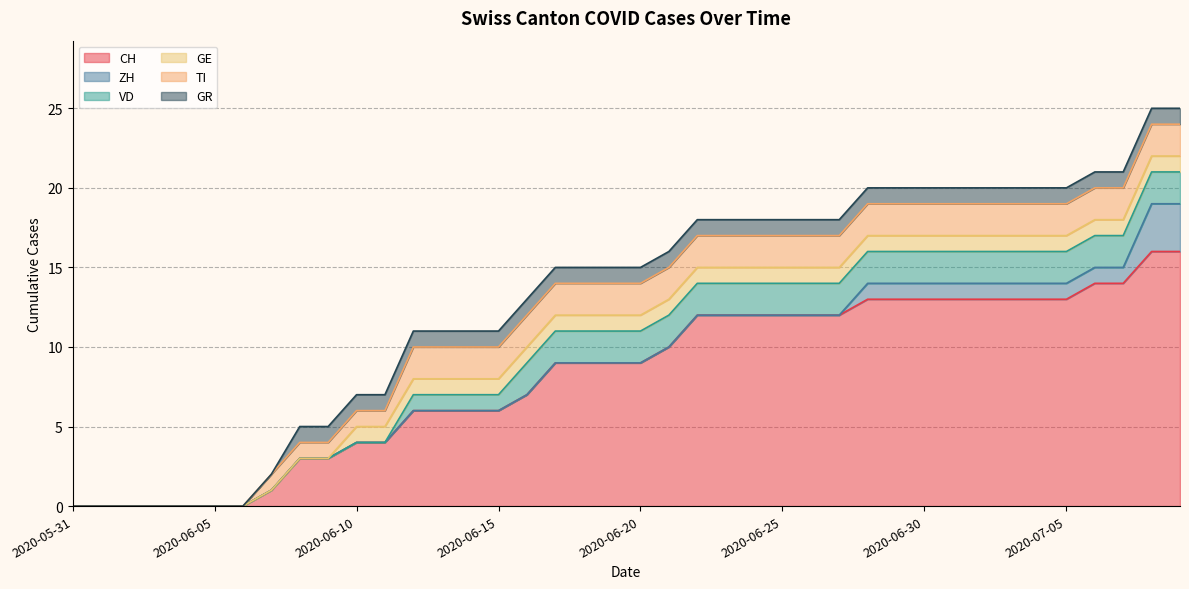

Reading left to right, list all the values displayed in this chart.

CH: 0	0	0	0	0	0	0	1	3	3	4	4	6	6	6	6	7	9	9	9	9	10	12	12	12	12	12	12	13	13	13	13	13	13	13	13	14	14	16	16
ZH: 0	0	0	0	0	0	0	0	0	0	0	0	0	0	0	0	0	0	0	0	0	0	0	0	0	0	0	0	1	1	1	1	1	1	1	1	1	1	3	3
VD: 0	0	0	0	0	0	0	0	0	0	0	0	1	1	1	1	2	2	2	2	2	2	2	2	2	2	2	2	2	2	2	2	2	2	2	2	2	2	2	2
GE: 0	0	0	0	0	0	0	0	0	0	1	1	1	1	1	1	1	1	1	1	1	1	1	1	1	1	1	1	1	1	1	1	1	1	1	1	1	1	1	1
TI: 0	0	0	0	0	0	0	1	1	1	1	1	2	2	2	2	2	2	2	2	2	2	2	2	2	2	2	2	2	2	2	2	2	2	2	2	2	2	2	2
GR: 0	0	0	0	0	0	0	0	1	1	1	1	1	1	1	1	1	1	1	1	1	1	1	1	1	1	1	1	1	1	1	1	1	1	1	1	1	1	1	1